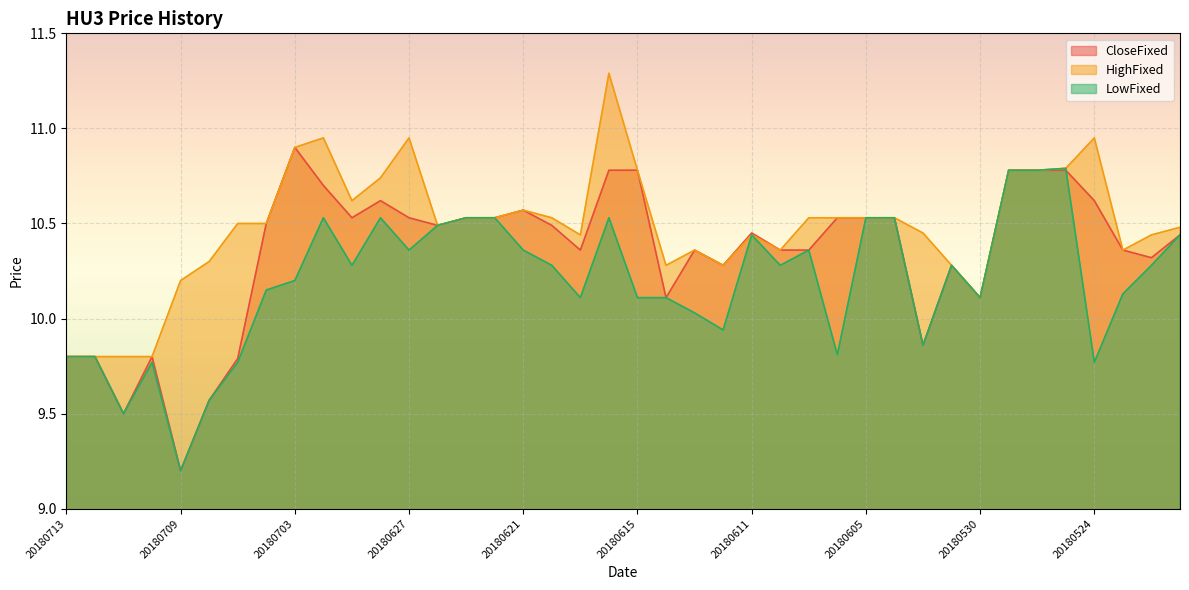

How many lines are shown in the chart?

3